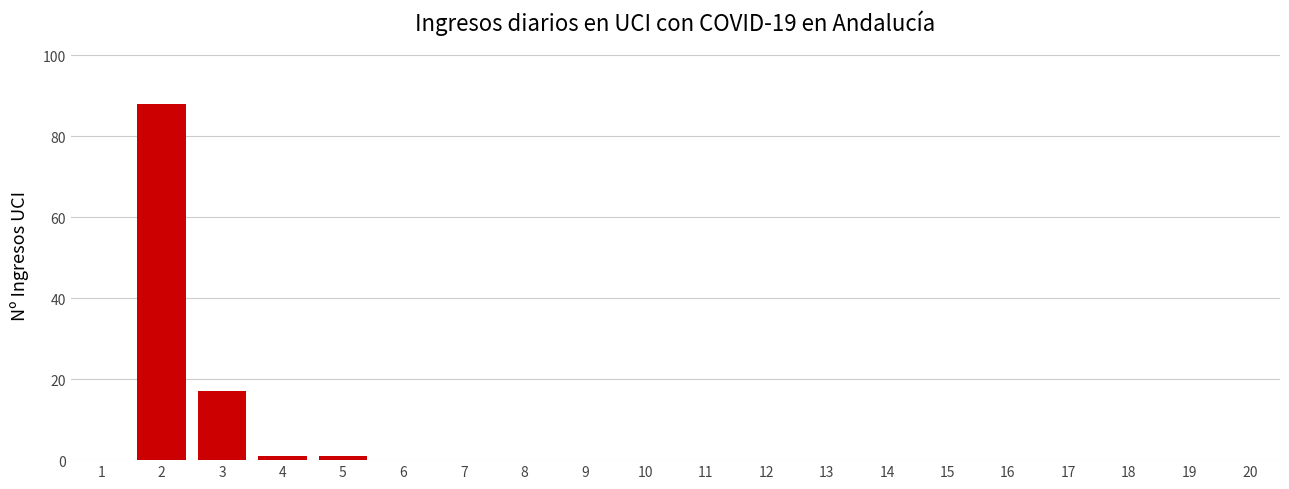

Reading left to right, list all the values displayed in this chart.

1=0	2=88	3=17	4=1	5=1	6=0	7=0	8=0	9=0	10=0	11=0	12=0	13=0	14=0	15=0	16=0	17=0	18=0	19=0	20=0